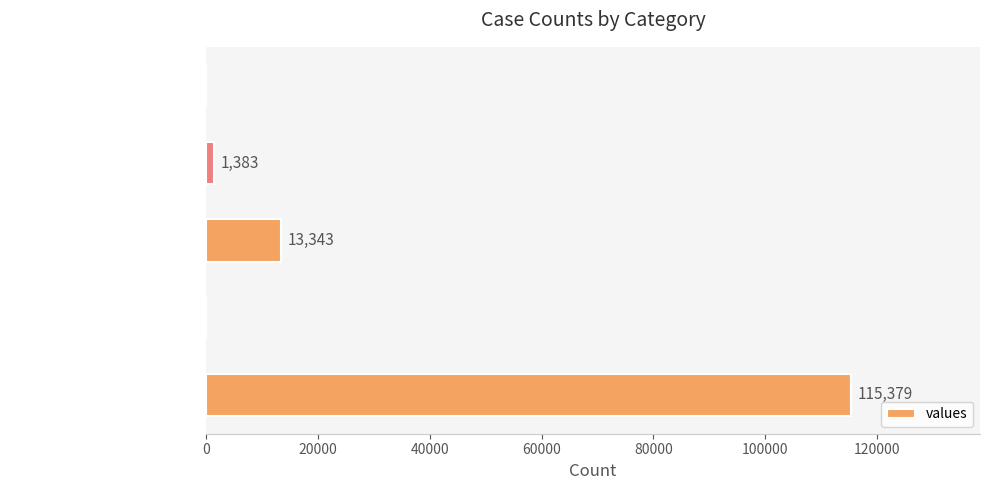

Between countDied and countCurrentSuspected, which is larger?

countDied